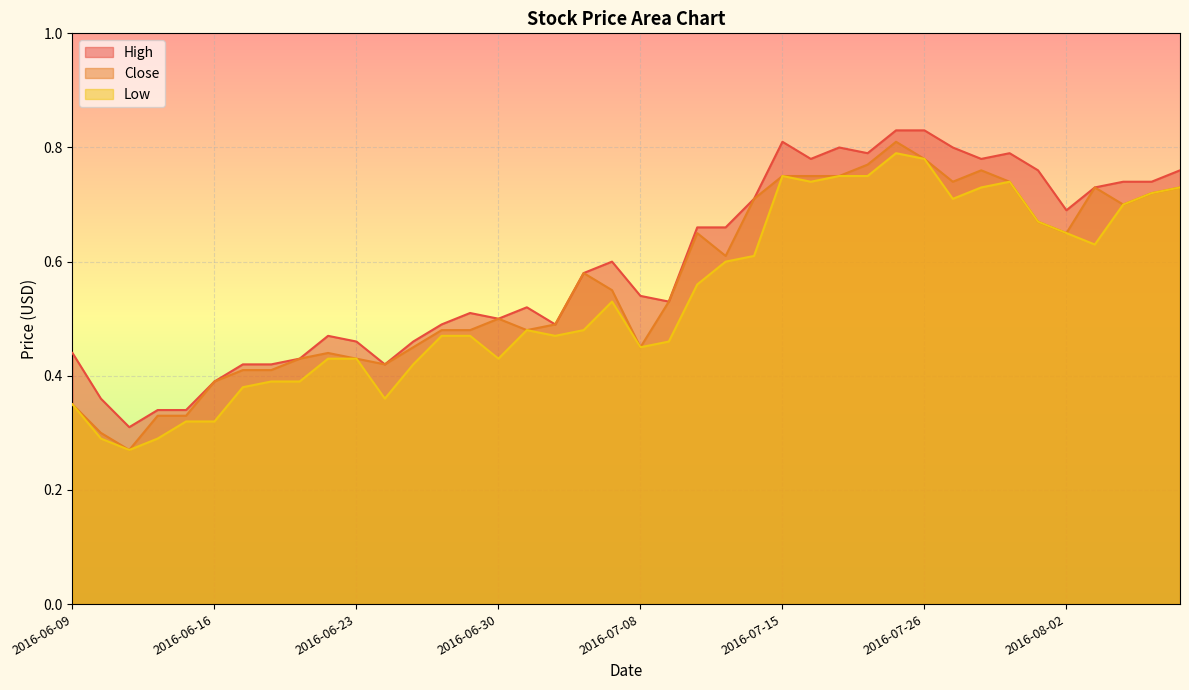

What are all the series names shown in the legend?

High, Close, Low